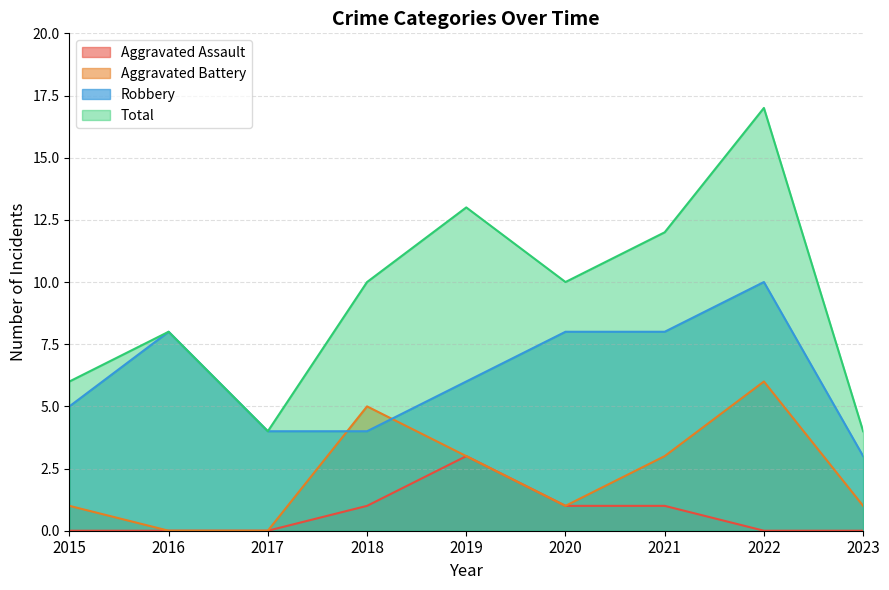

What is the difference between the maximum and minimum values in the Aggravated Battery series?

6